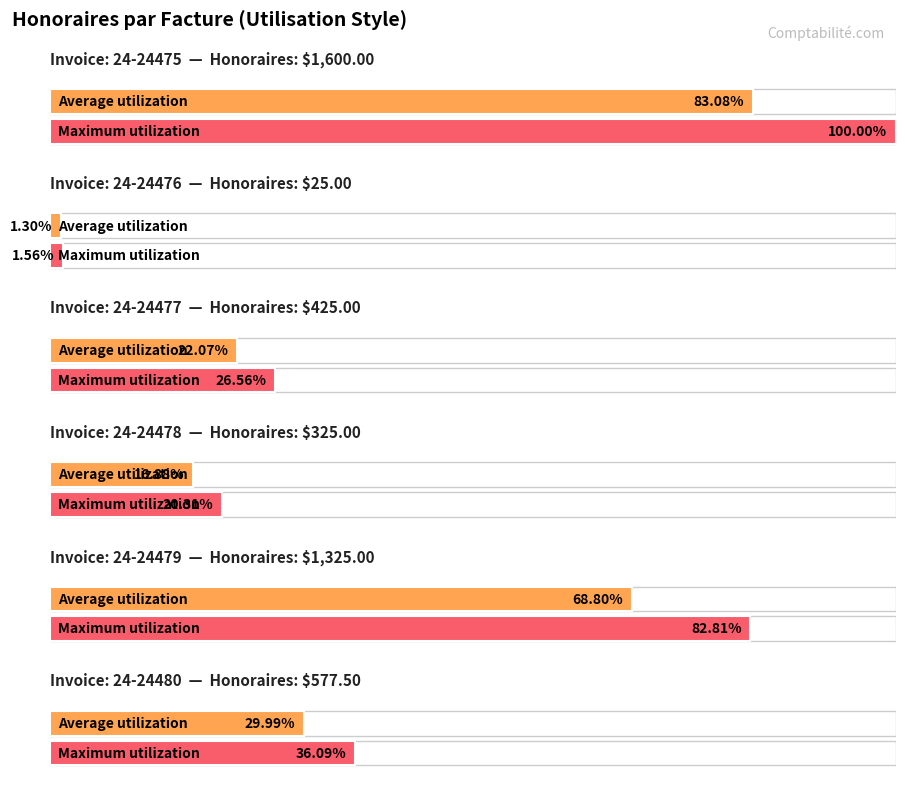

What is the change in value from 24-24476 to 24-24478?

+300.0